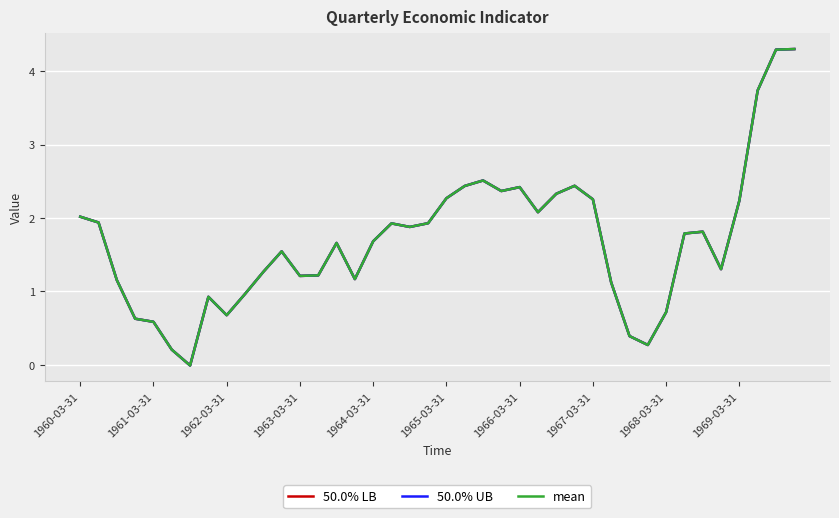

At how many categories does at least one series exceed 0?

39